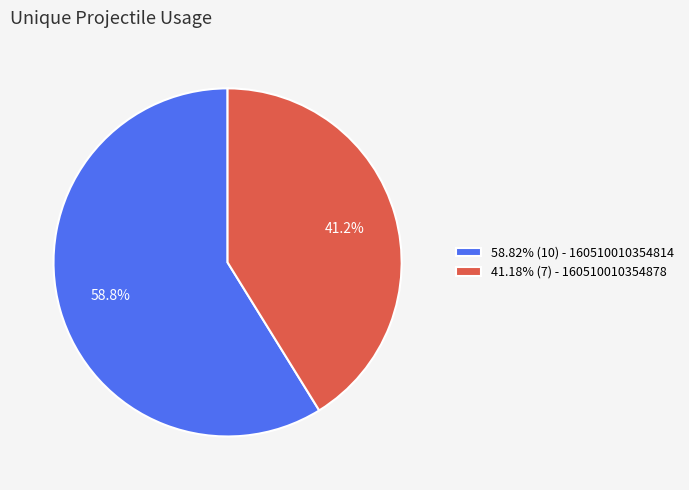

Approximately how many times larger is the value at 41.18% (7) - 160510010354878 compared to 58.82% (10) - 160510010354814?

0.7